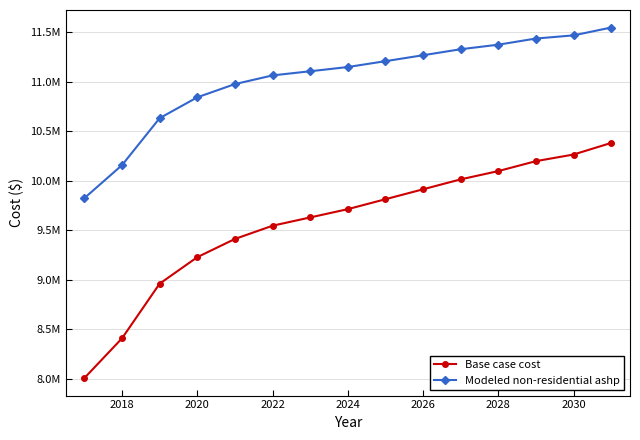

What is the difference between the second highest and minimum values in the Base case cost series?

2258538.5